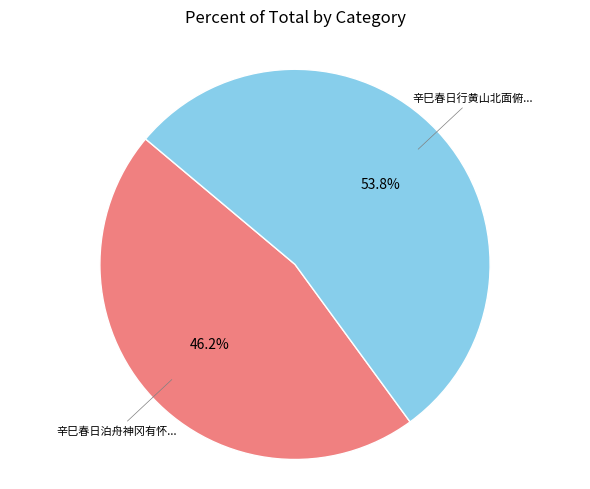

Is there a majority slice in this chart?

Yes